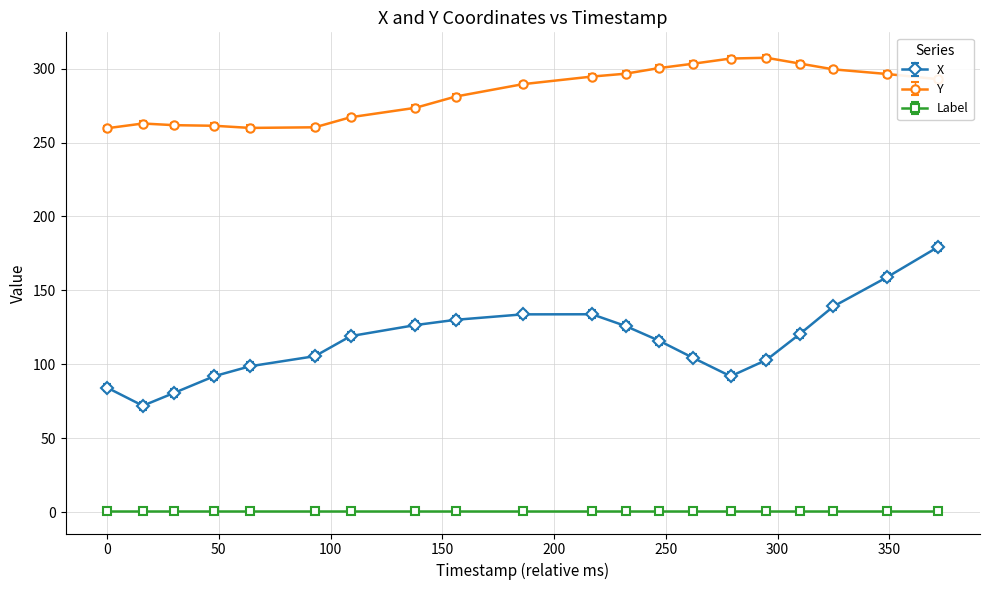

Does the chart have visible grid lines?

Yes